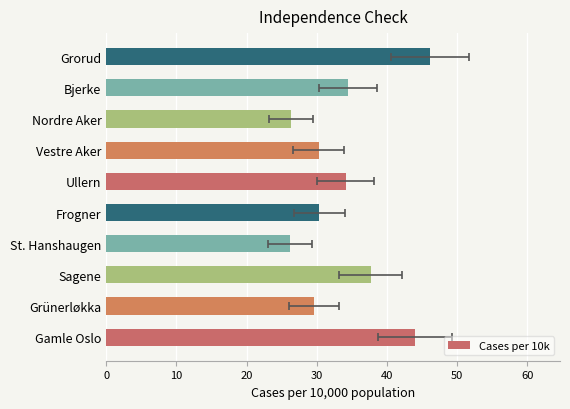

How many bars are there in total?

10